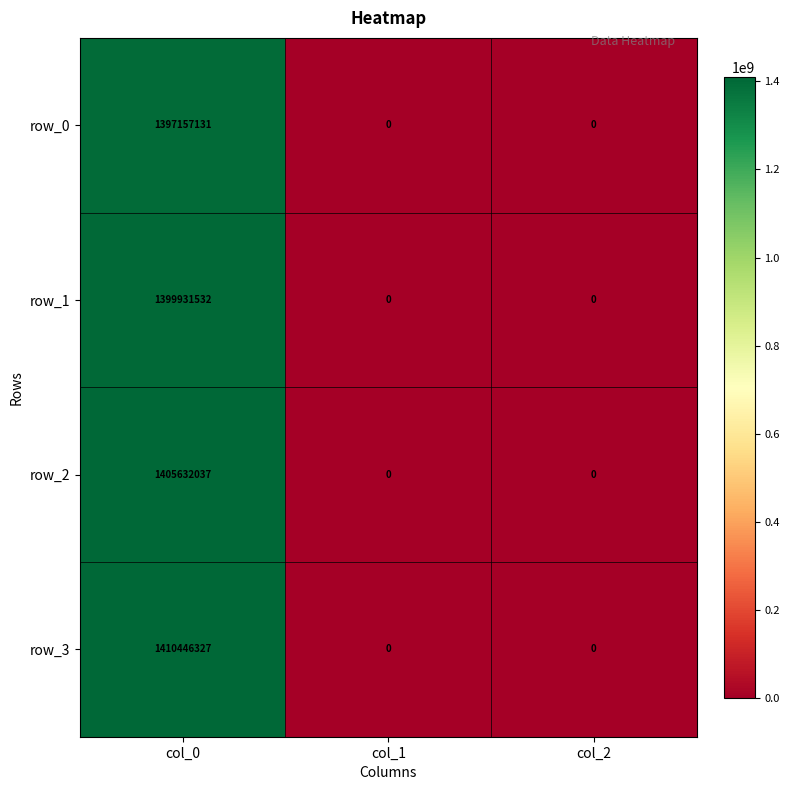

List the series in order of their peak value, highest first.

row_3, row_2, row_1, row_0